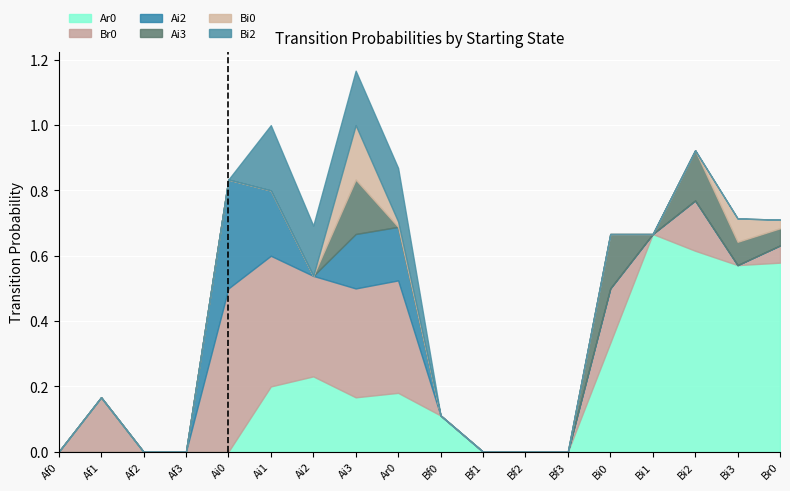

True or false: Bi2 has more than 0 interior local peaks.

True